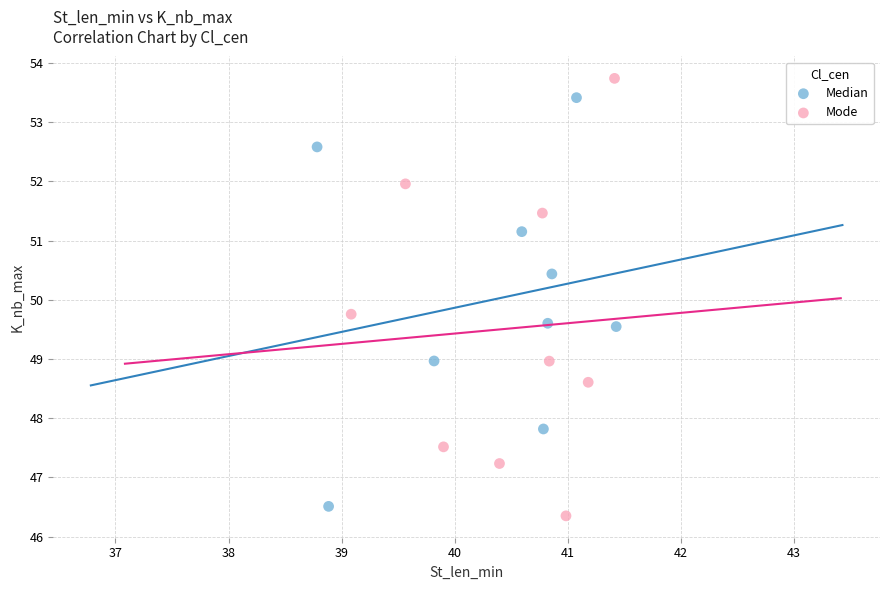

Which series contains the highest Y value?

Mode